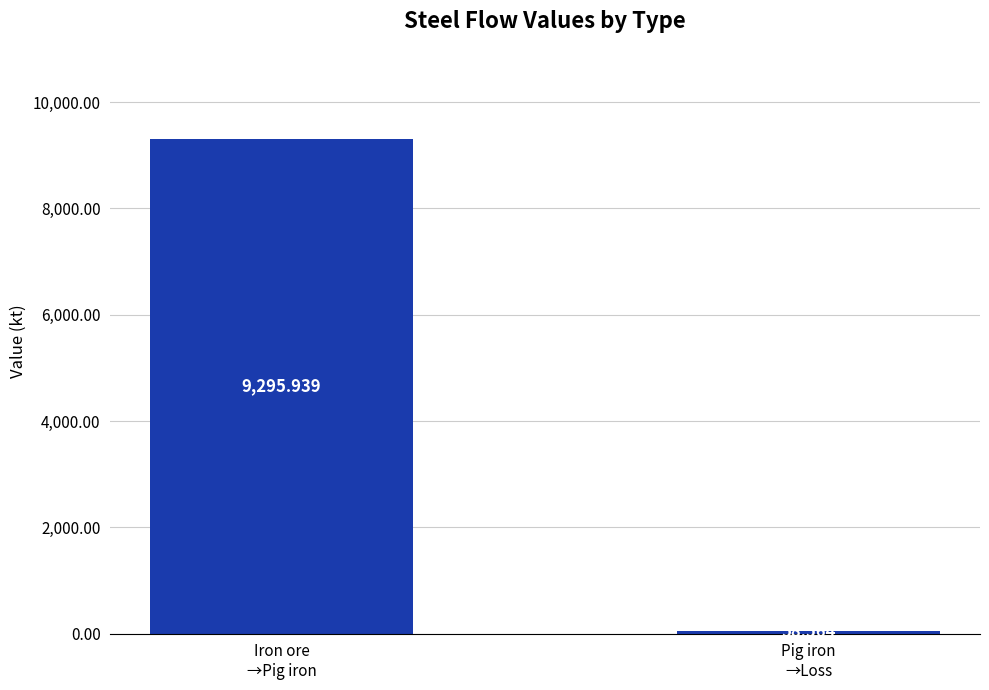

Count the number of data series in this chart.

1